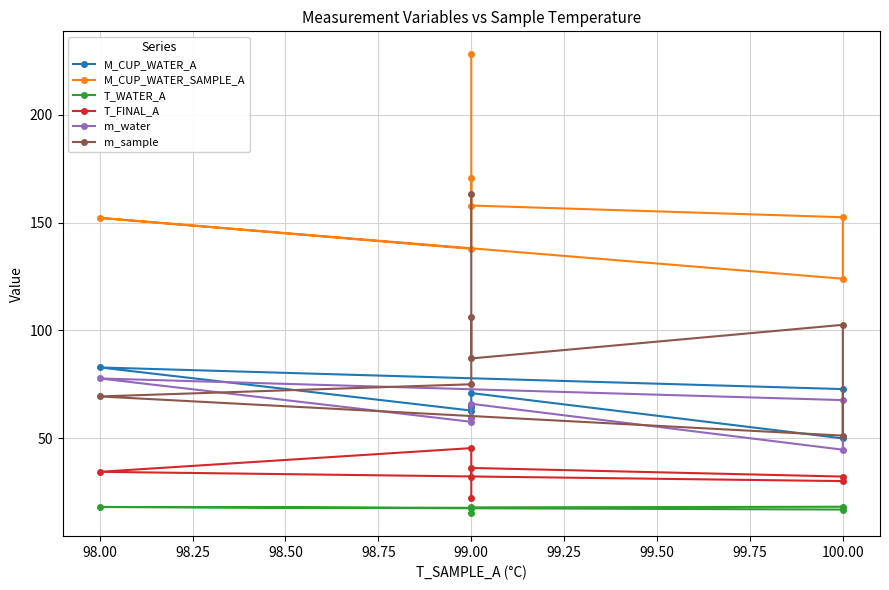

Reading left to right, list all the values displayed in this chart.

M_CUP_WATER_A: 64.6	70.9	49.9	72.8	82.8	62.8	64.8
M_CUP_WATER_SAMPLE_A: 170.7	157.9	152.5	124.0	152.2	137.8	228.1
T_WATER_A: 17.4	17.9	18.2	16.9	18.1	17.7	15.2
T_FINAL_A: 31.9	36.2	32.2	30.1	34.4	45.4	22.4
m_water: 59.2	65.9	44.7	67.7	77.7	57.6	59.6
m_sample: 106.1	87.0	102.6	51.2	69.4	75.0	163.3